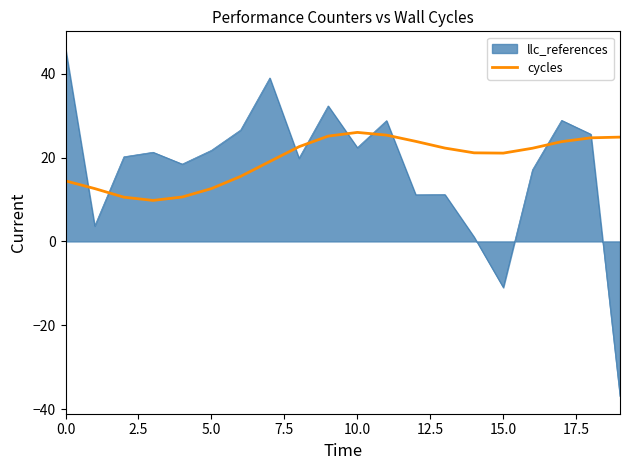

What is the maximum value shown in the chart?

46.0